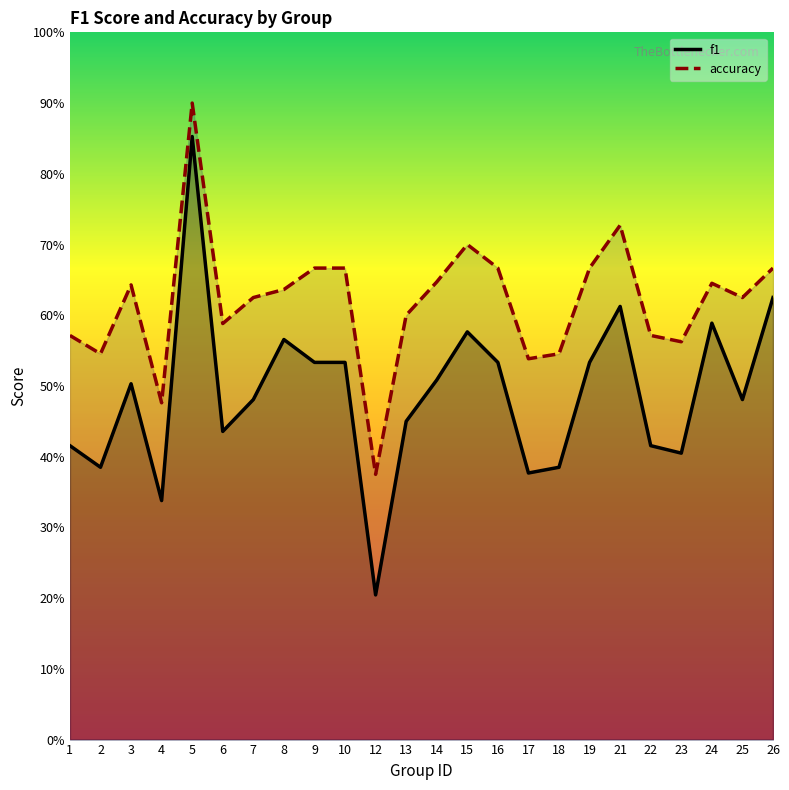

Does the chart display data point markers on the line(s)?

No